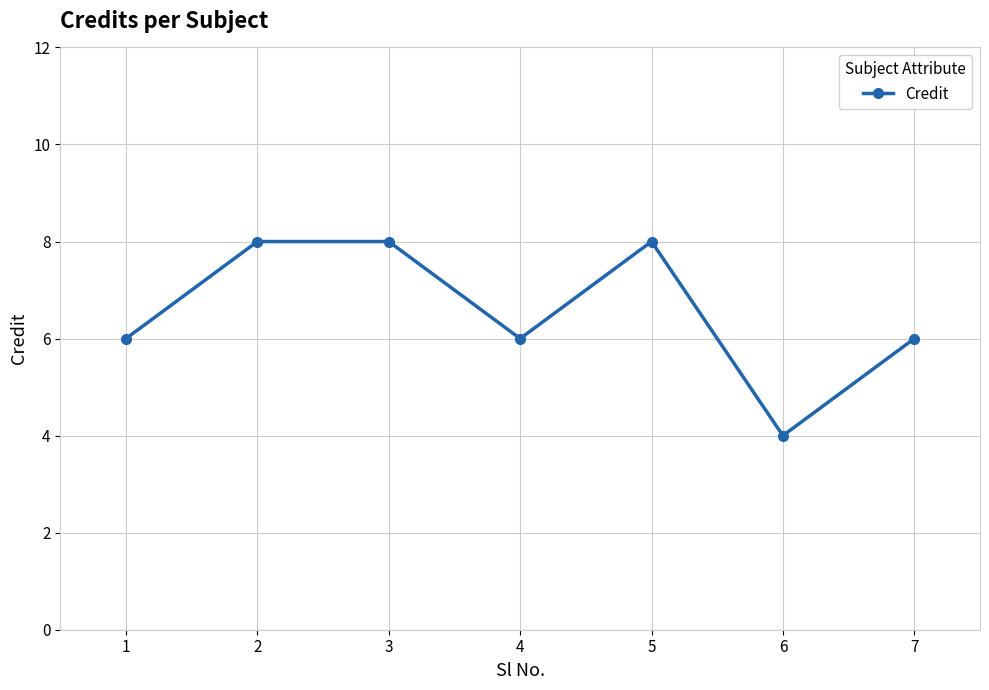

What is the sum of all values?

46